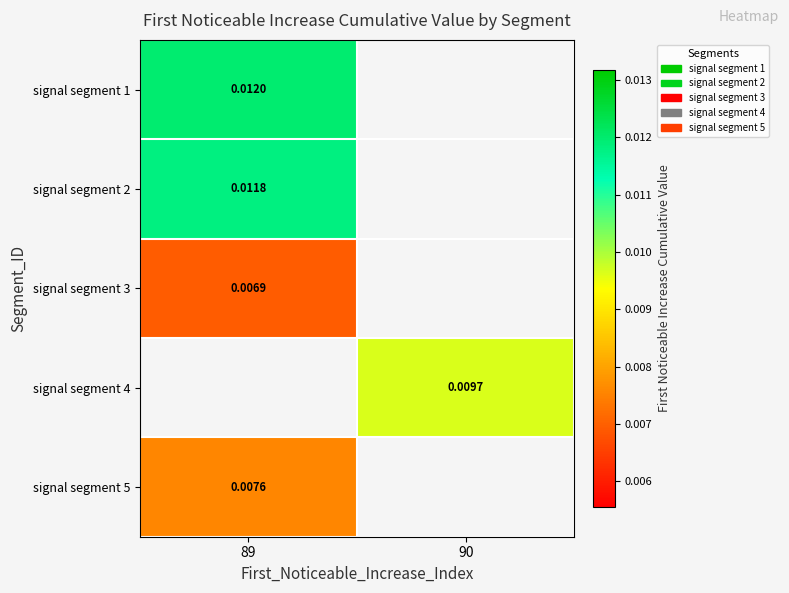

Is the value of signal segment 4 at 90 greater than the value of signal segment 1 at 89?

No